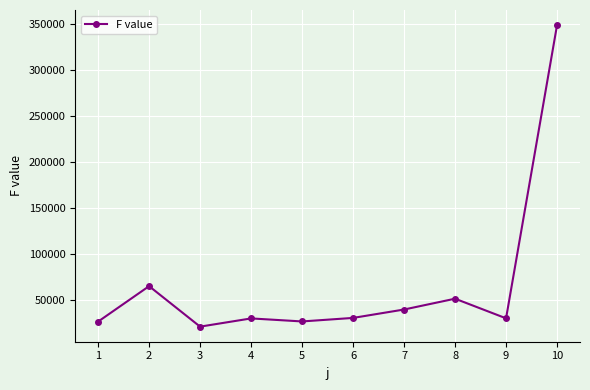

Read the value at 2.

65413.8